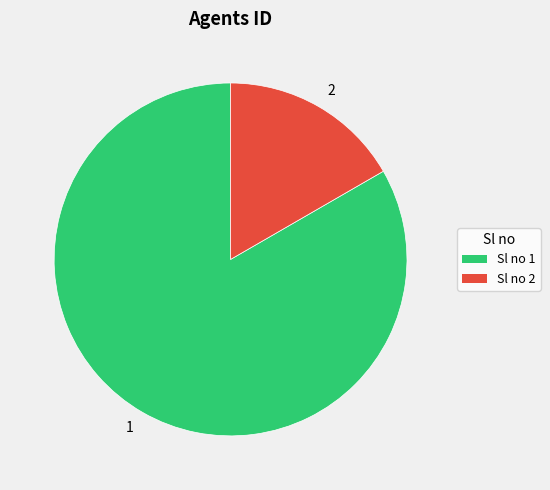

Which has a higher value, Sl no 1 or Sl no 2?

Sl no 1